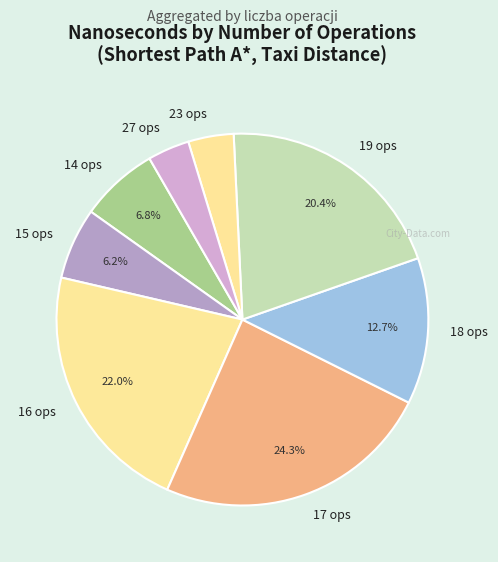

Does any single category account for the majority?

No